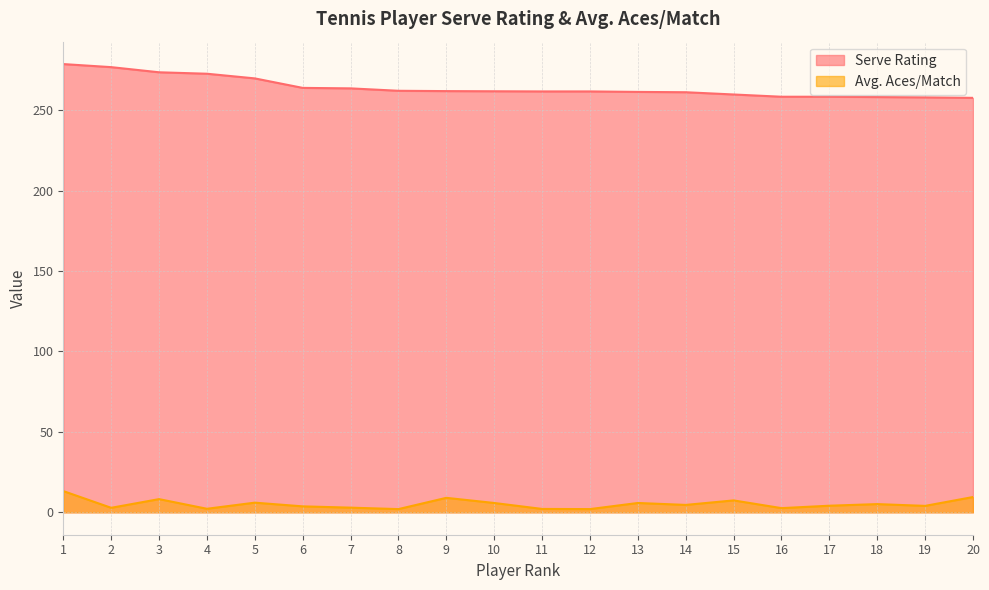

True or false: Avg. Aces/Match and Serve Rating intersect in this chart.

False